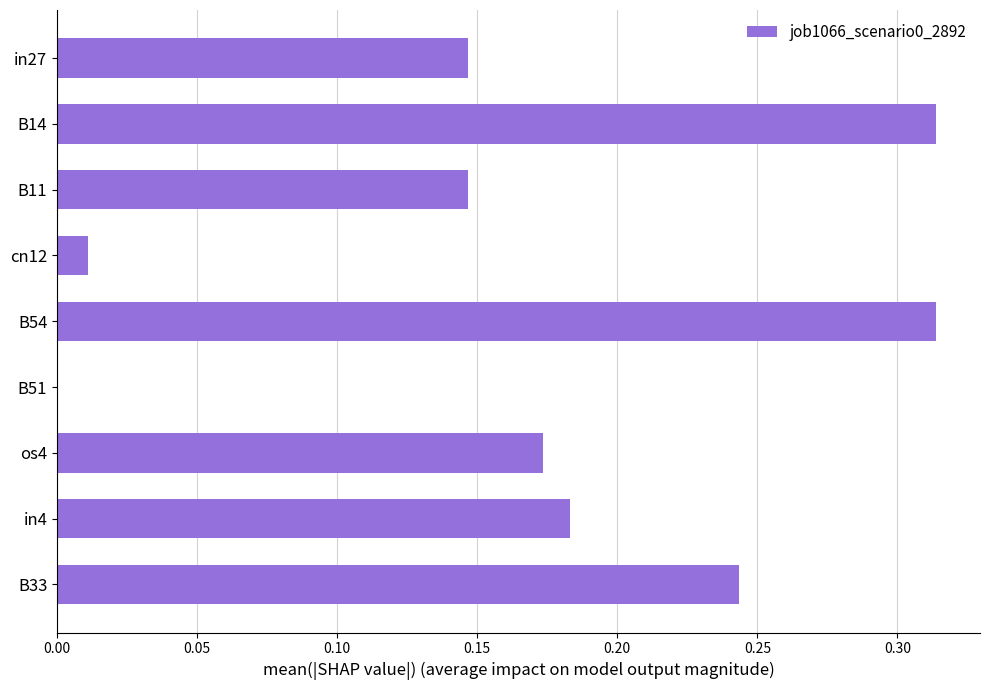

Is it true that the value at B54 is 0.6?

False